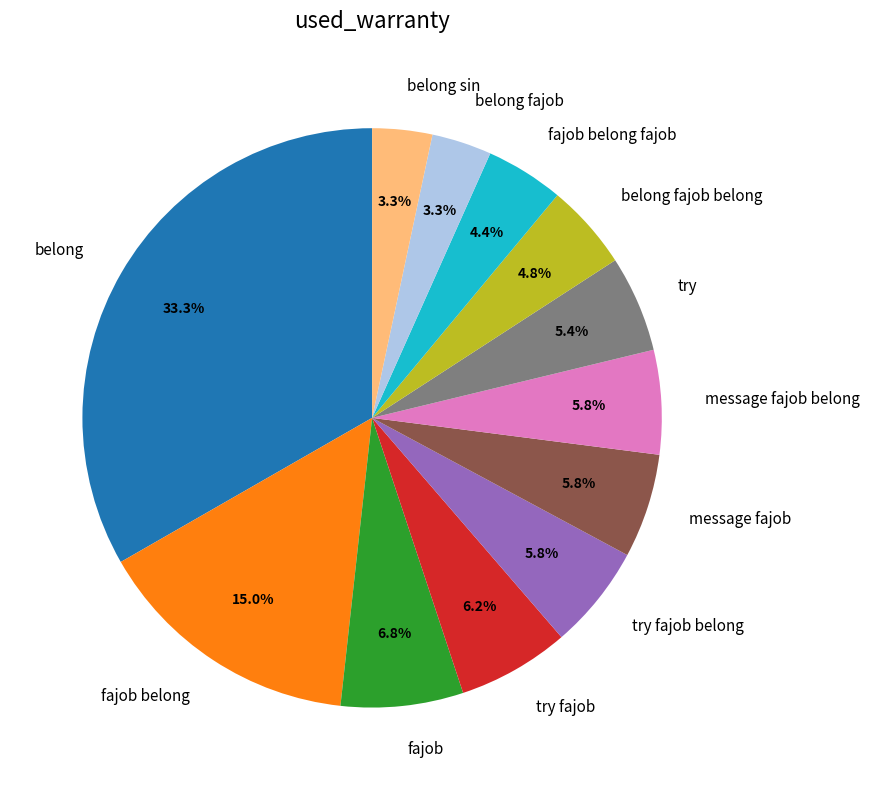

True or false: message fajob accounts for 17% of the total.

False